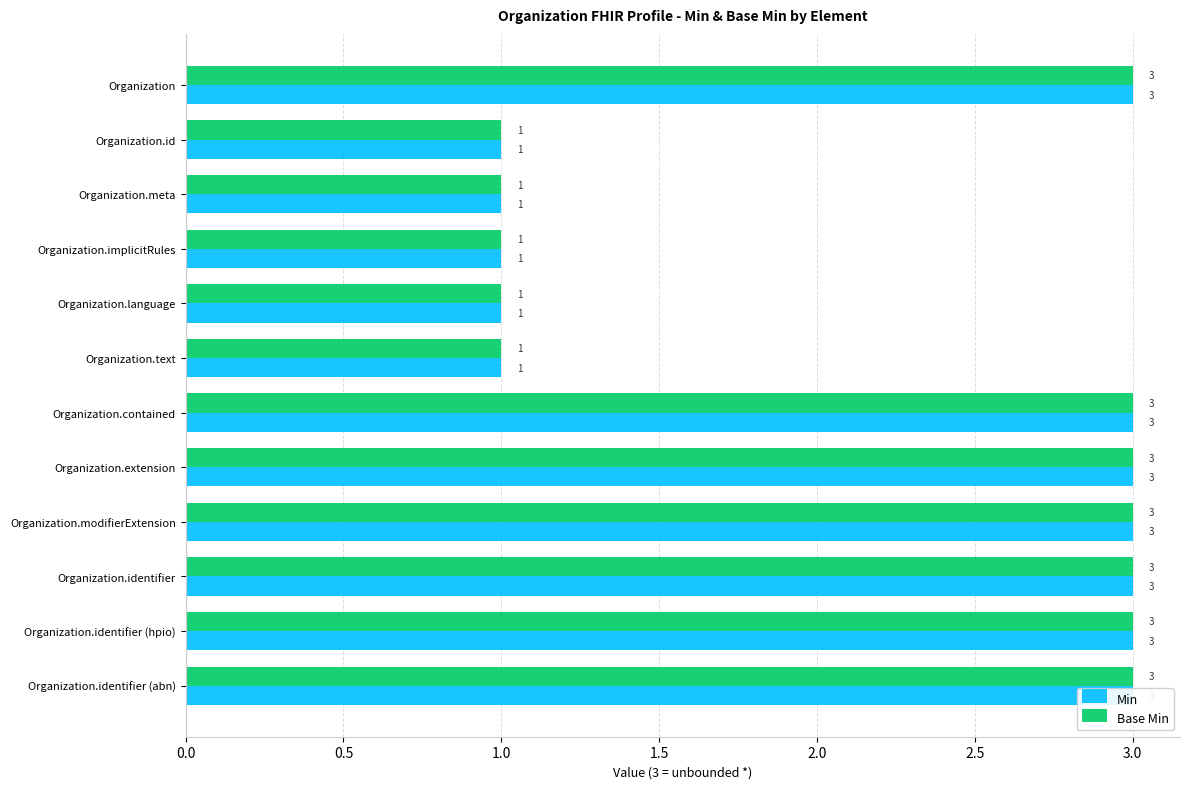

What is the sum of all Min values?

26